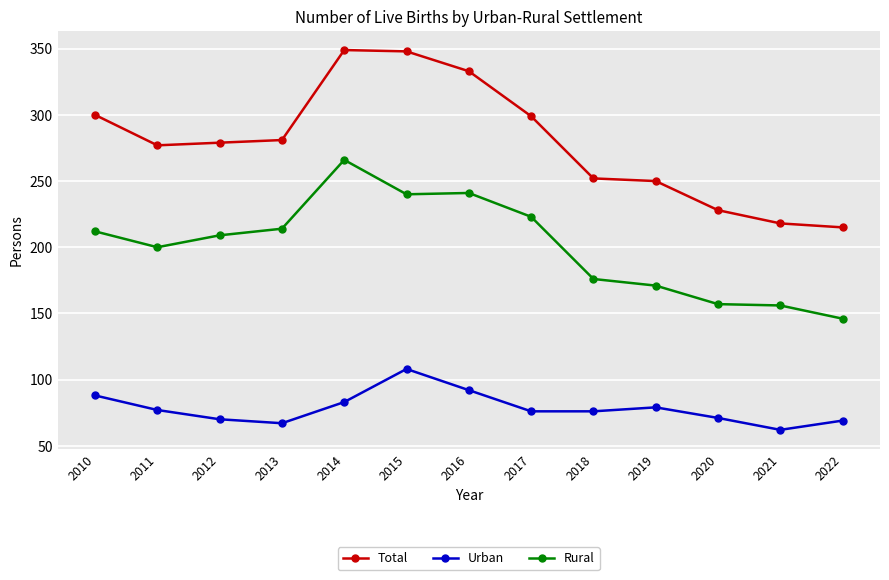

True or false: Total and Urban intersect in this chart.

False